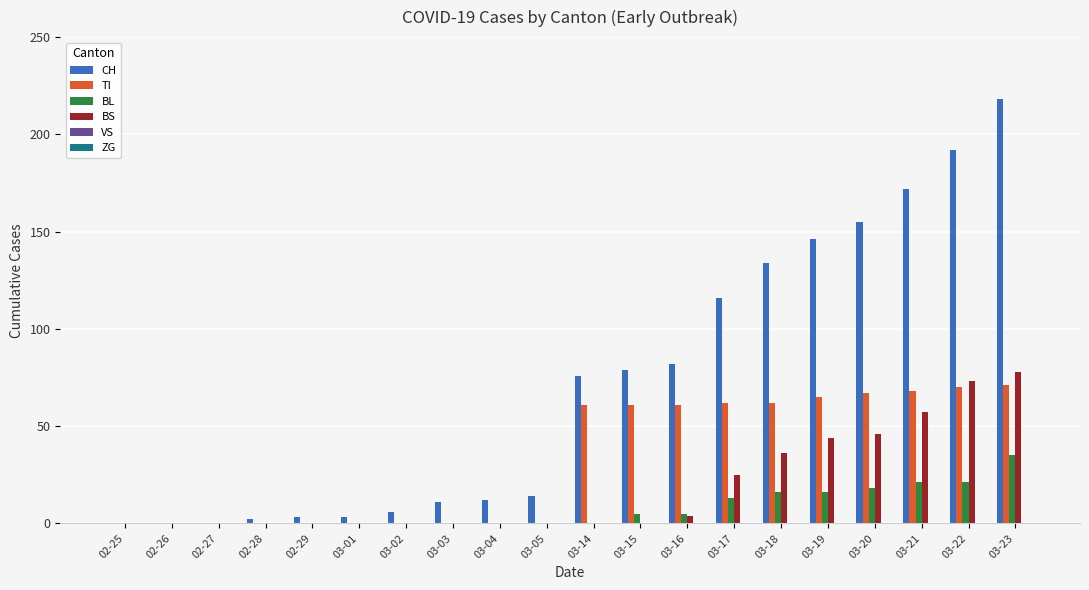

Which label corresponds to the largest value in the chart?

03-23